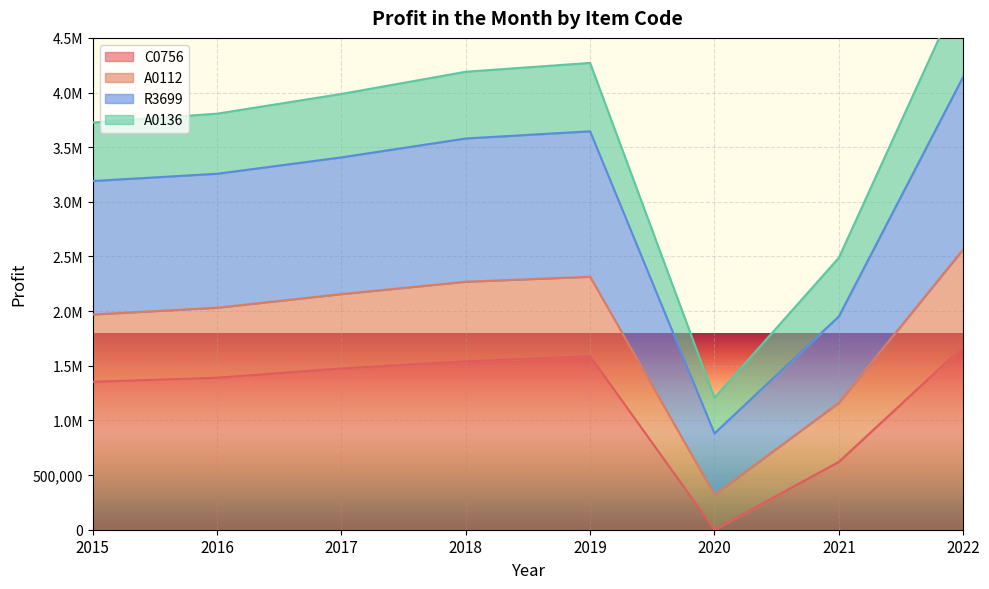

Between 2017 and 2022, which series saw the biggest shift?

R3699